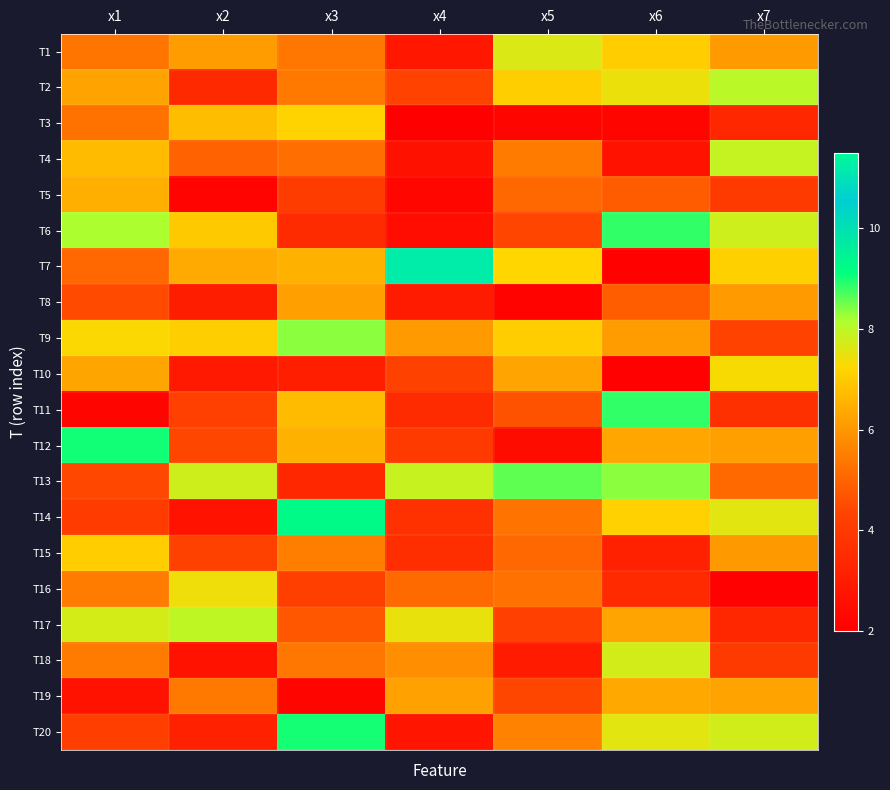

How many series are shown in this chart?

20